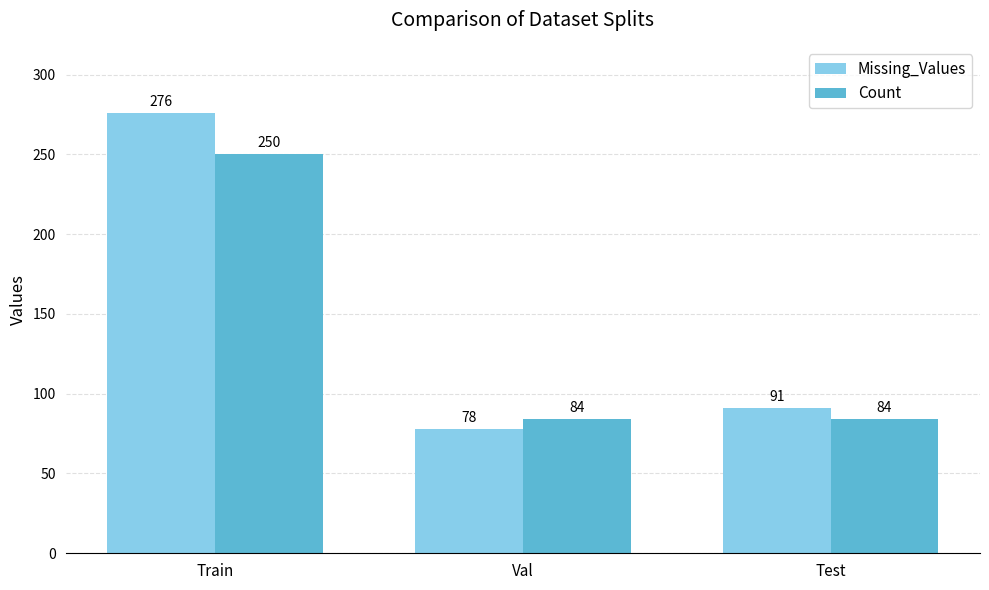

What are all the series names shown in the legend?

Missing_Values, Count